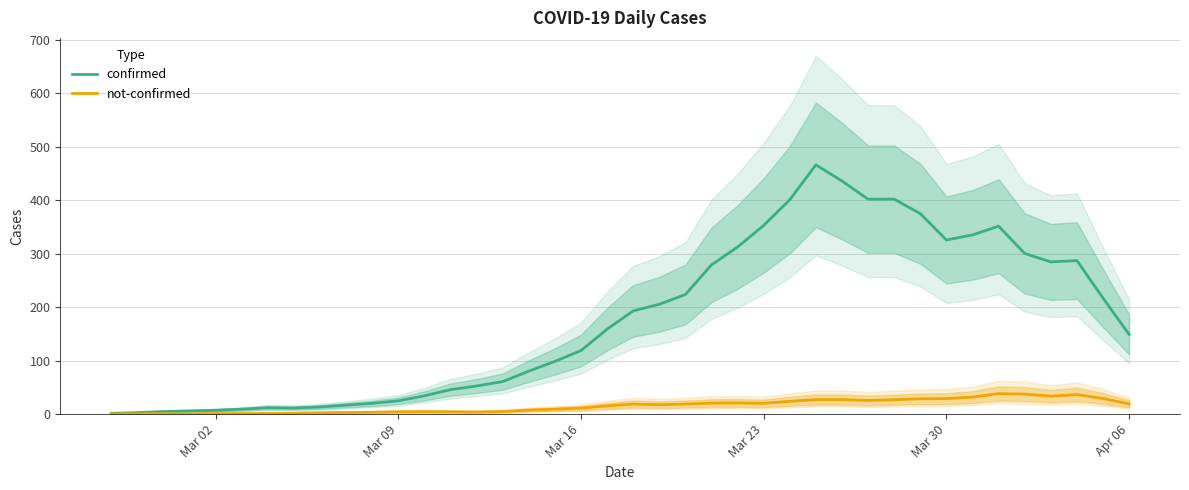

What is the maximum value for confirmed?

466.0